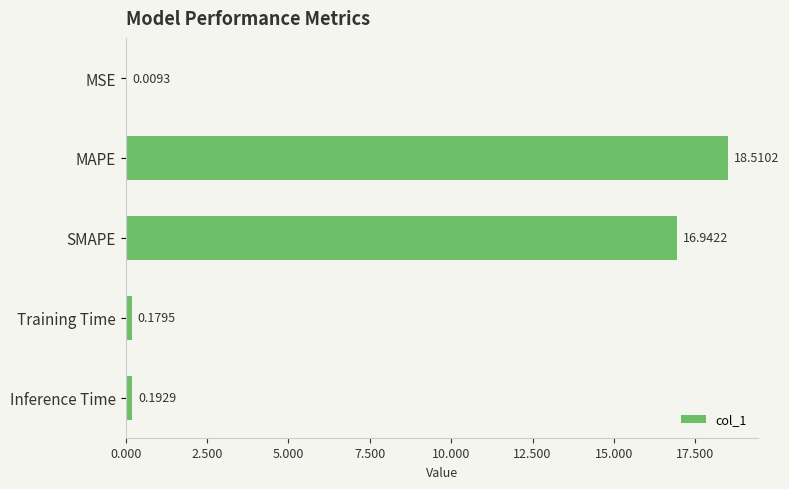

Between Inference Time and Training Time, which is larger?

Inference Time